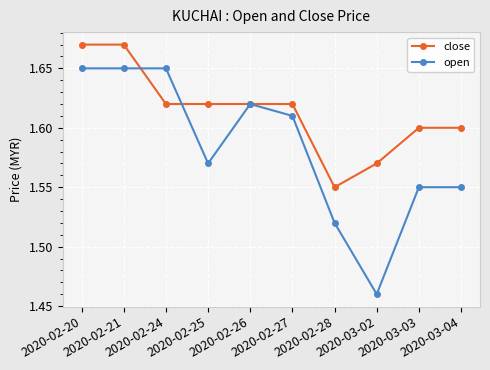

What is the difference between the maximum and minimum values in the open series?

0.2